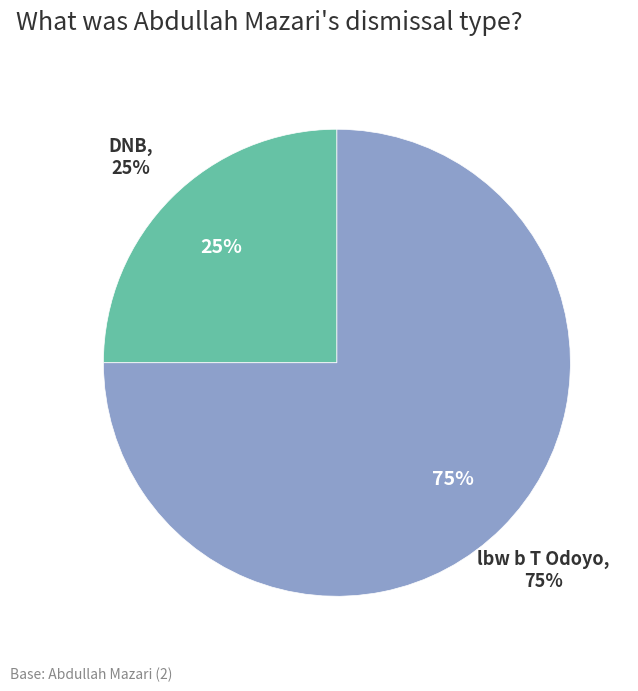

Do lbw b T Odoyo and DNB together represent more than half of the pie?

Yes